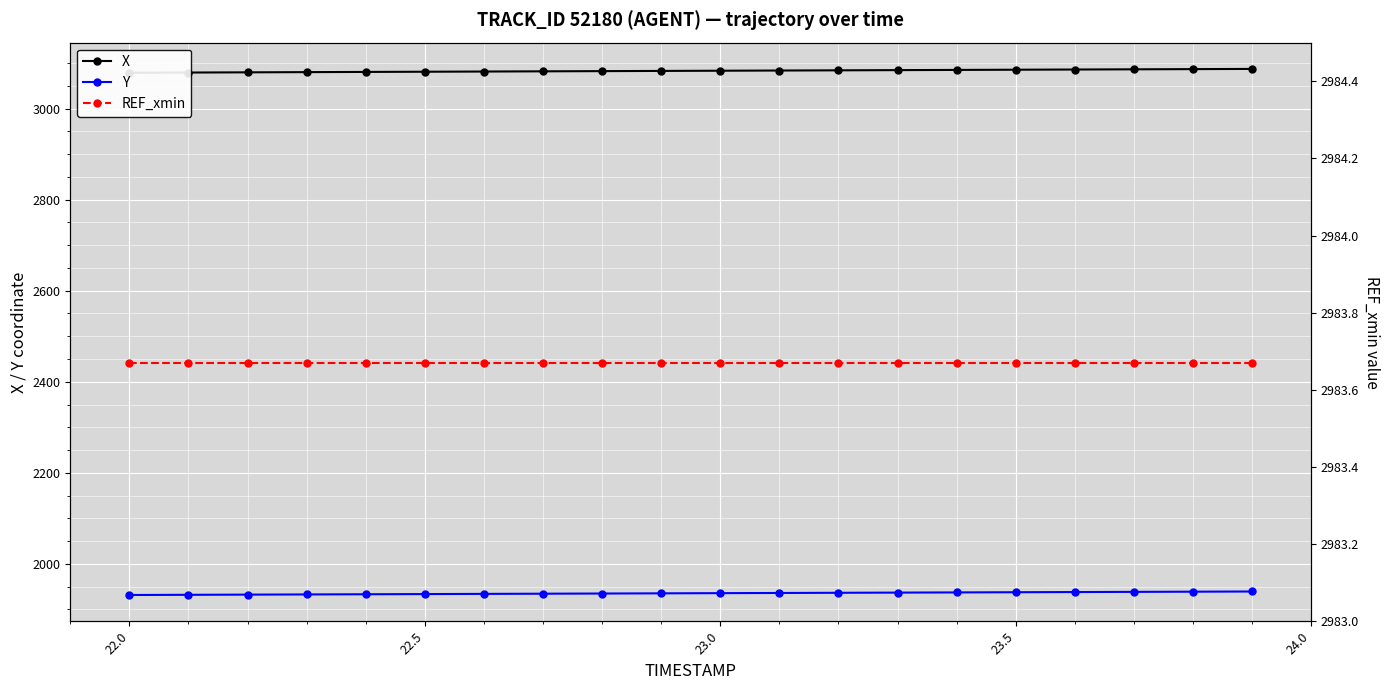

What are all the series names shown in the legend?

X, Y, REF_xmin